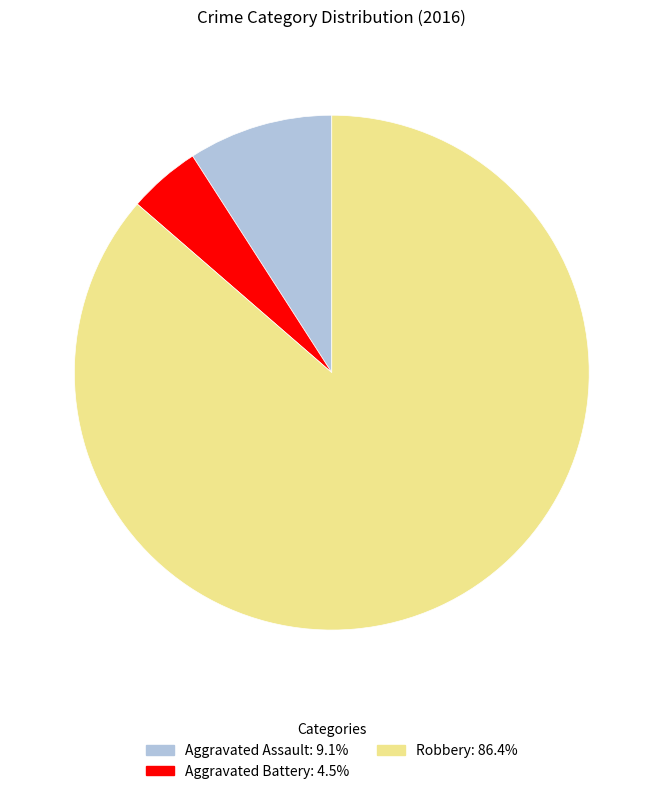

Does any single category account for the majority?

Yes